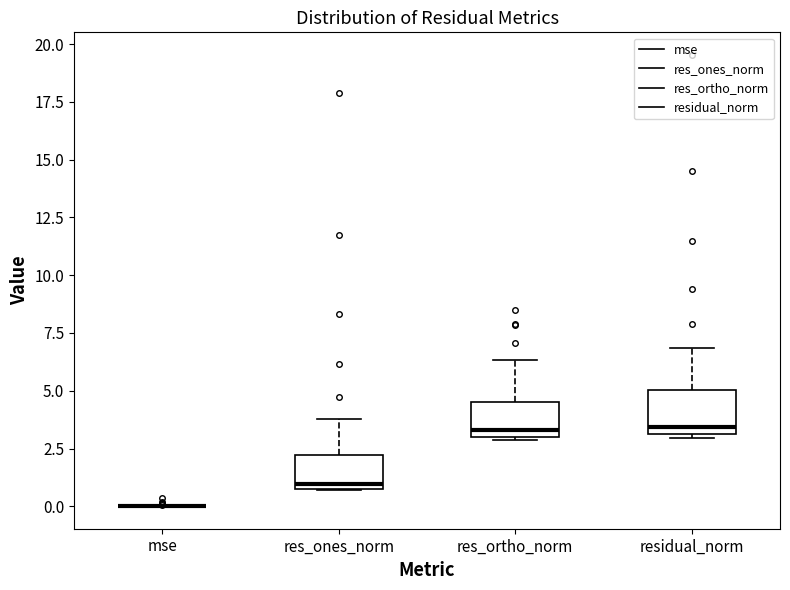

Reading left to right, read every box against the y-axis: the position of its median line, the range the box covers, and the ends of its whiskers. The values are not printed on the chart, so give them approximately, as read against the axis.

mse: box collapsed to a line at 0.0, whiskers 0.0 to 0.0
res_ones_norm: median 1.0 (just above the box's lower edge), box 1.0 to 2.0, whiskers 0.5 to 4.0
res_ortho_norm: median 3.5, box 3.0 to 4.5, whiskers 3.0 (just below the box's lower edge) to 6.5
residual_norm: median 3.5, box 3.0 to 5.0, whiskers 3.0 (just below the box's lower edge) to 7.0